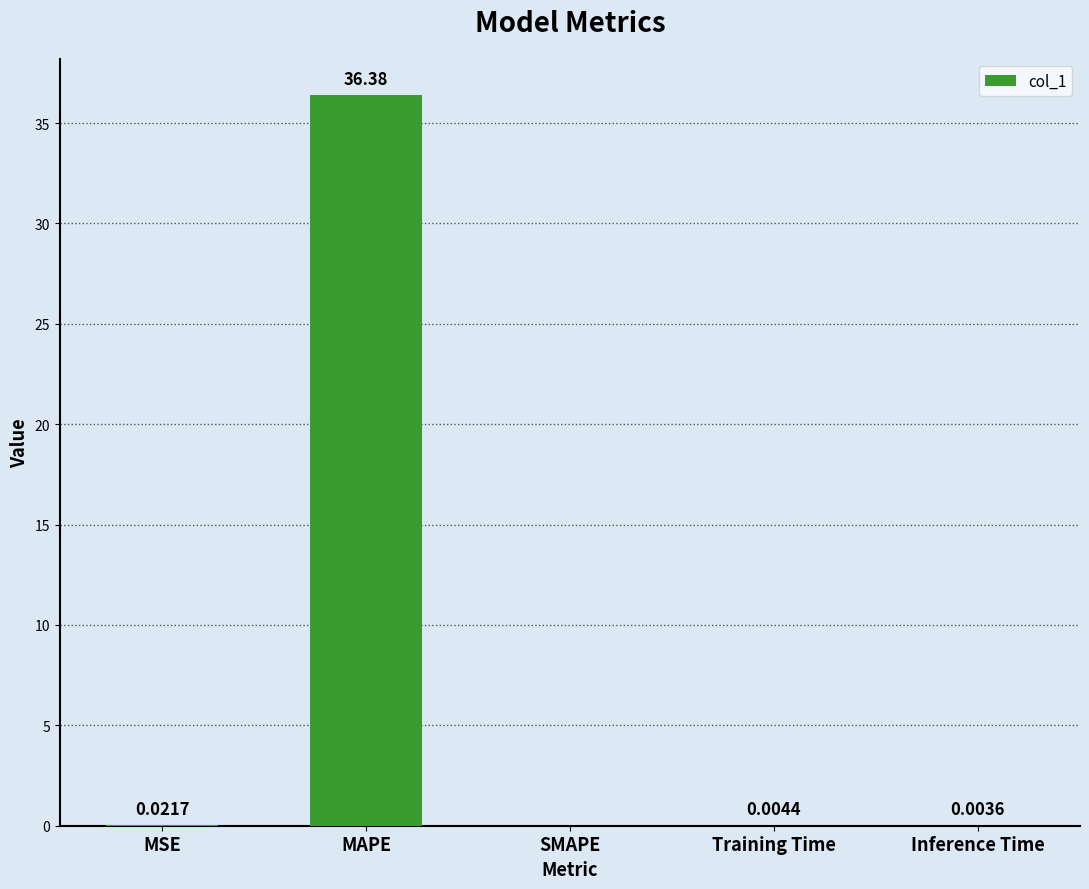

Which has a higher value, Inference Time or SMAPE?

Inference Time